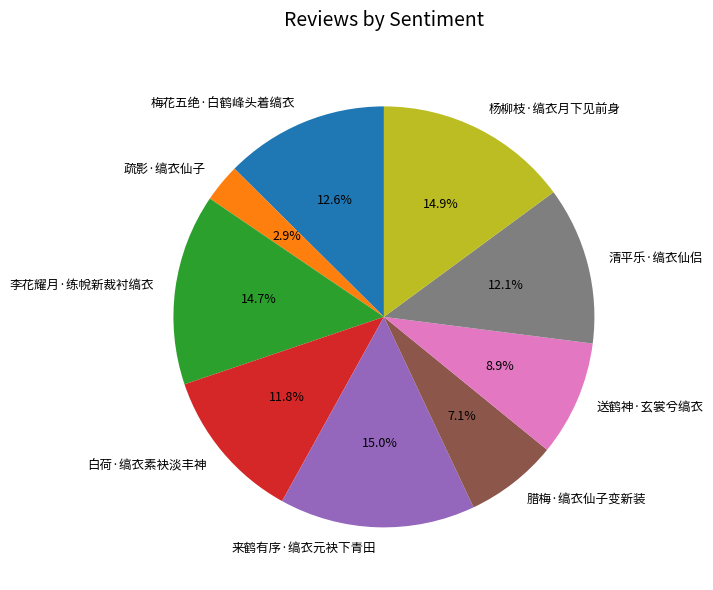

True or false: 白荷·缟衣素袂淡丰神 accounts for 26% of the total.

False